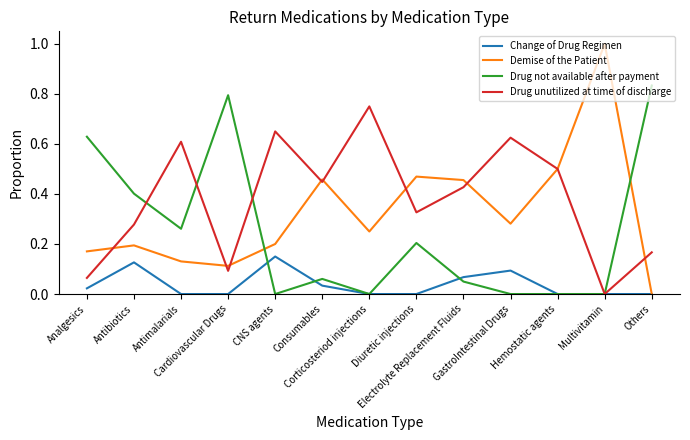

Rank the series by their maximum value, from highest to lowest.

Demise of the Patient, Drug not available after payment, Drug unutilized at time of discharge, Change of Drug Regimen